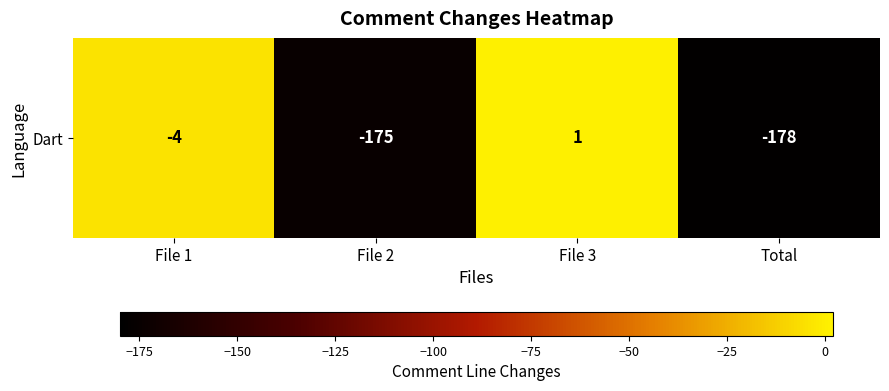

What is the sum of the values at Total and File 2?

-353